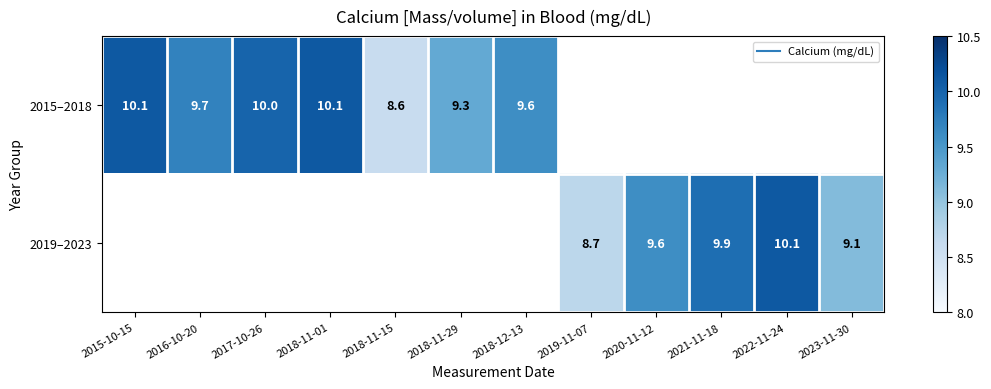

Between 2015-10-15 and 2018-11-15, which series saw the biggest shift?

2015–2018